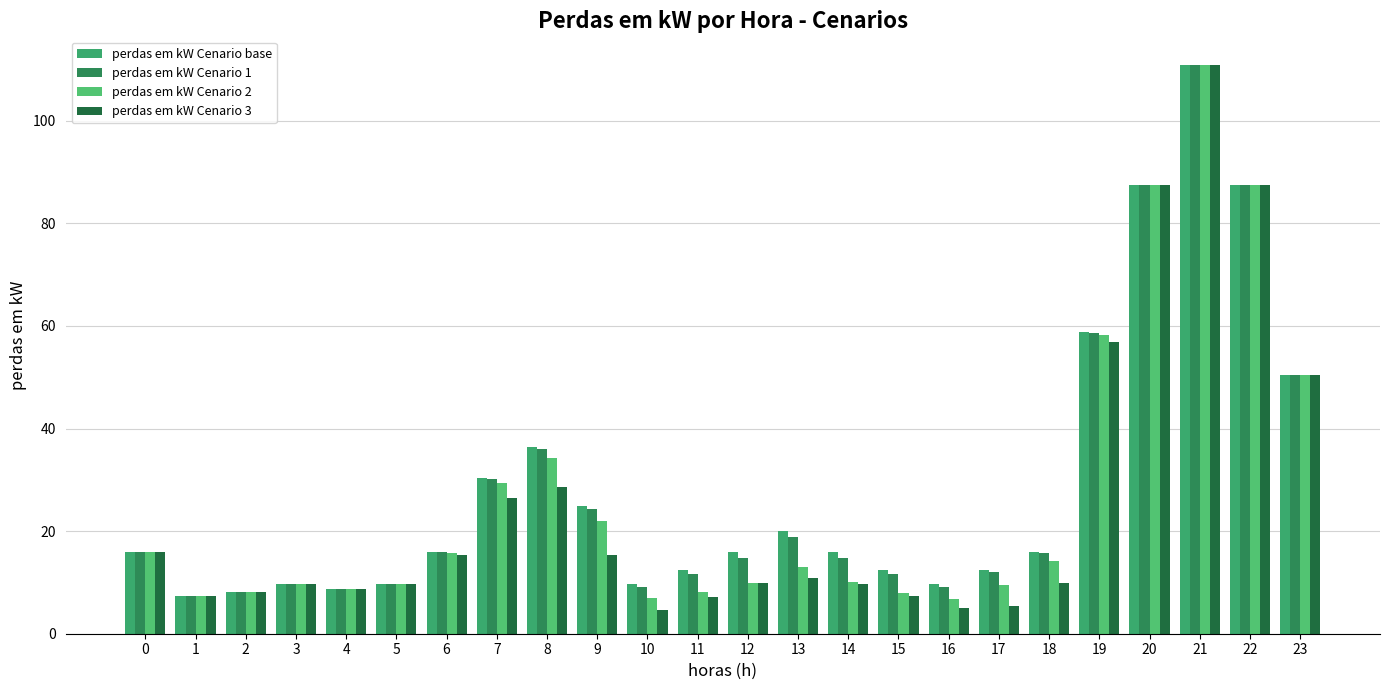

The perdas em kW Cenario 1 series shows 24.4 at 9. True or false?

True